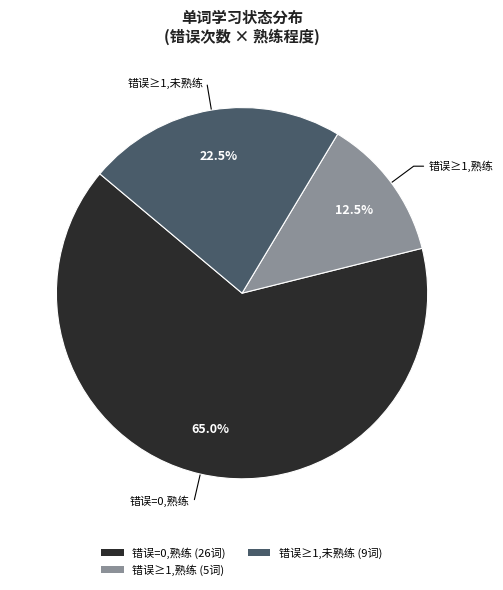

To the nearest percent, what is the average slice percentage?

33%